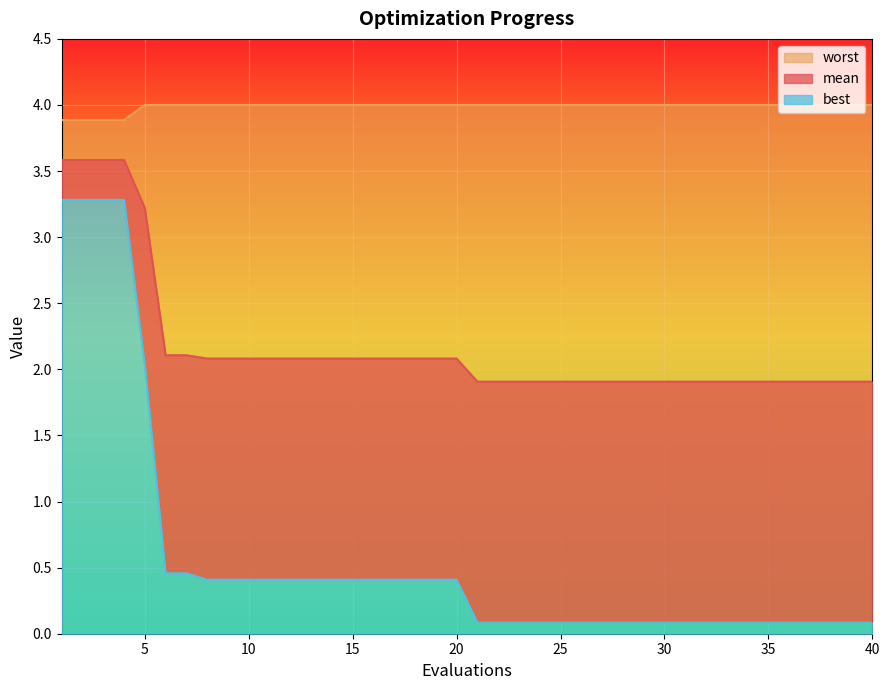

Which series changed the most between 17 and 32?

best